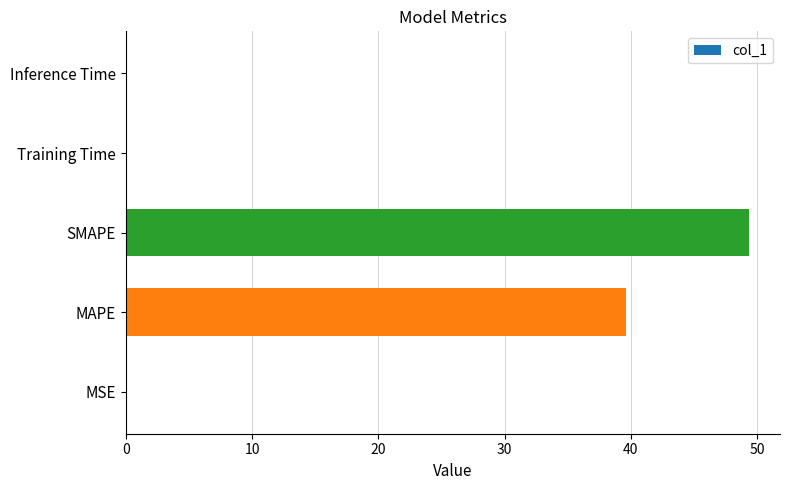

Where is the data nearest to the value 24?

MAPE